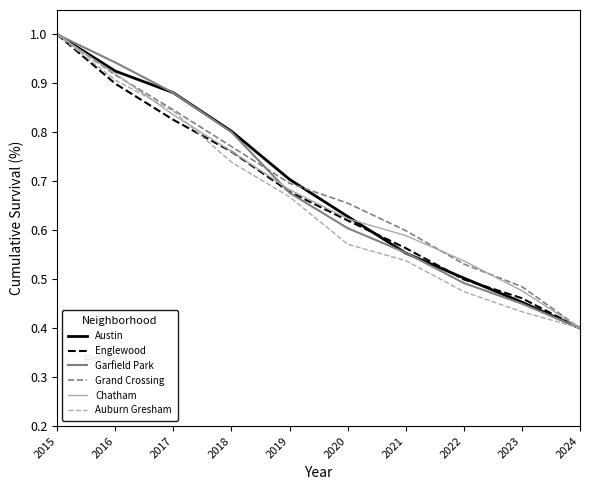

Is the value of Englewood at 2019 greater than the value of Austin at 2015?

No